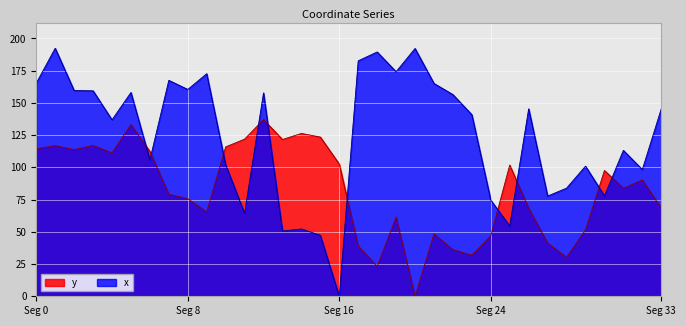

True or false: y has more than 1 interior local peaks.

True